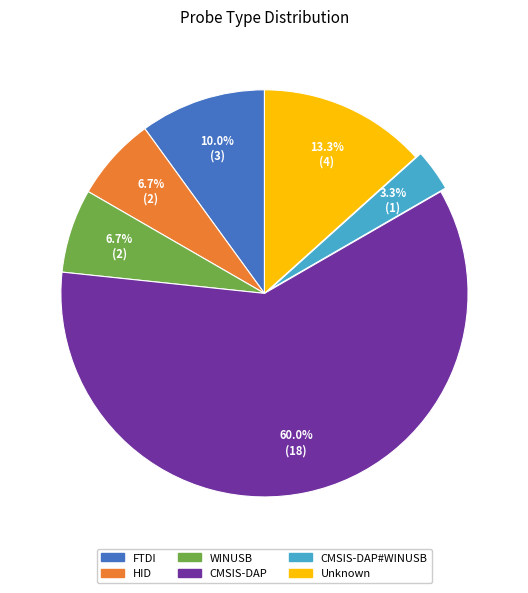

Does any single category account for the majority?

Yes